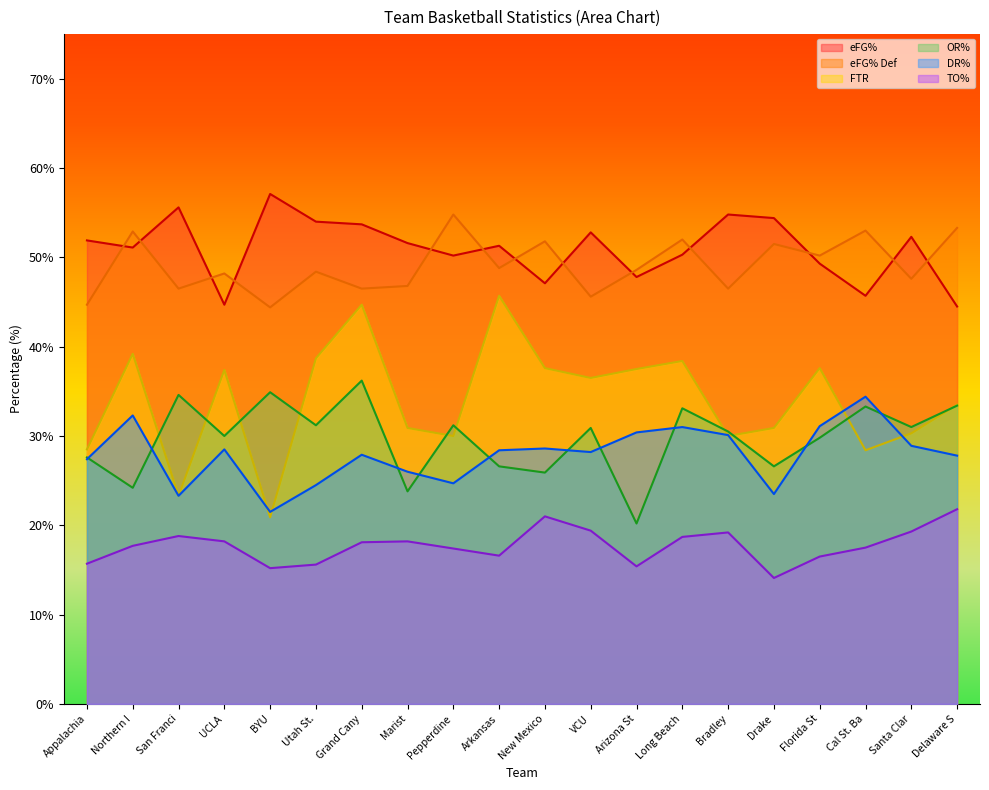

What is the value of the OR% point at the 5th from the left?

34.9